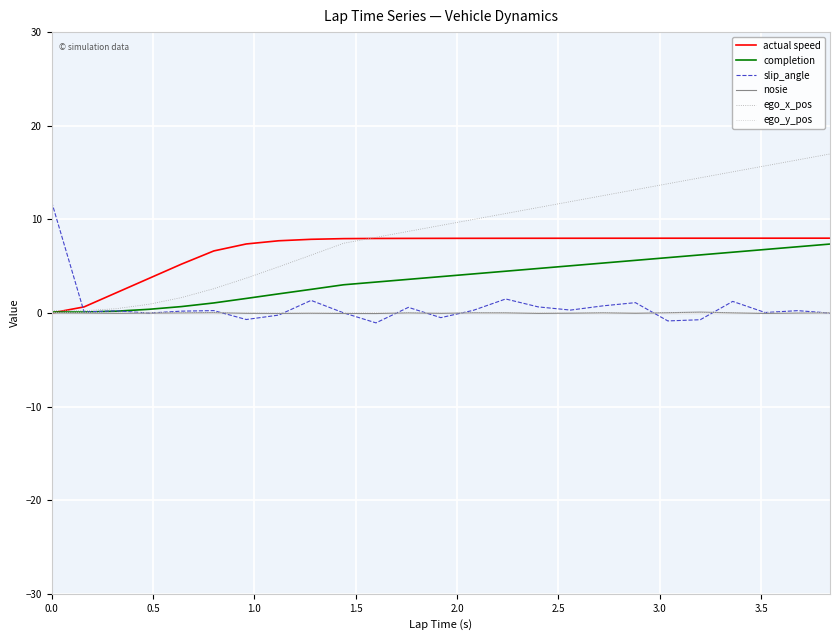

Which series has the largest total across all categories?

ego_x_pos